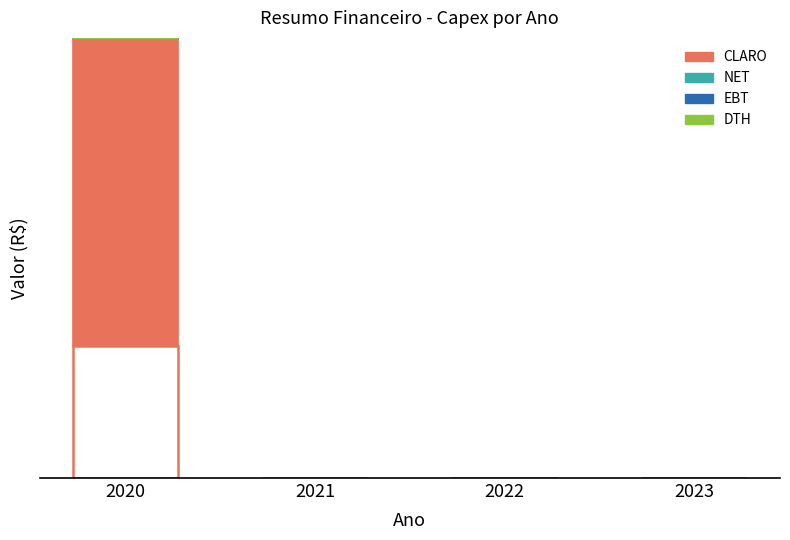

Which series has the largest range (max minus min)?

CLARO